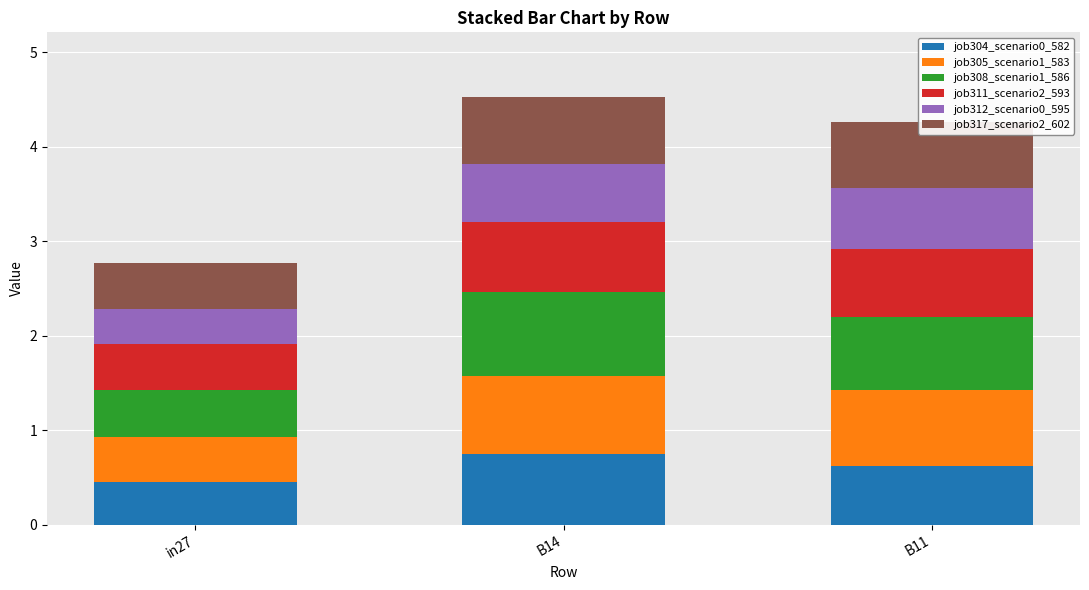

Are the bars horizontal?

No